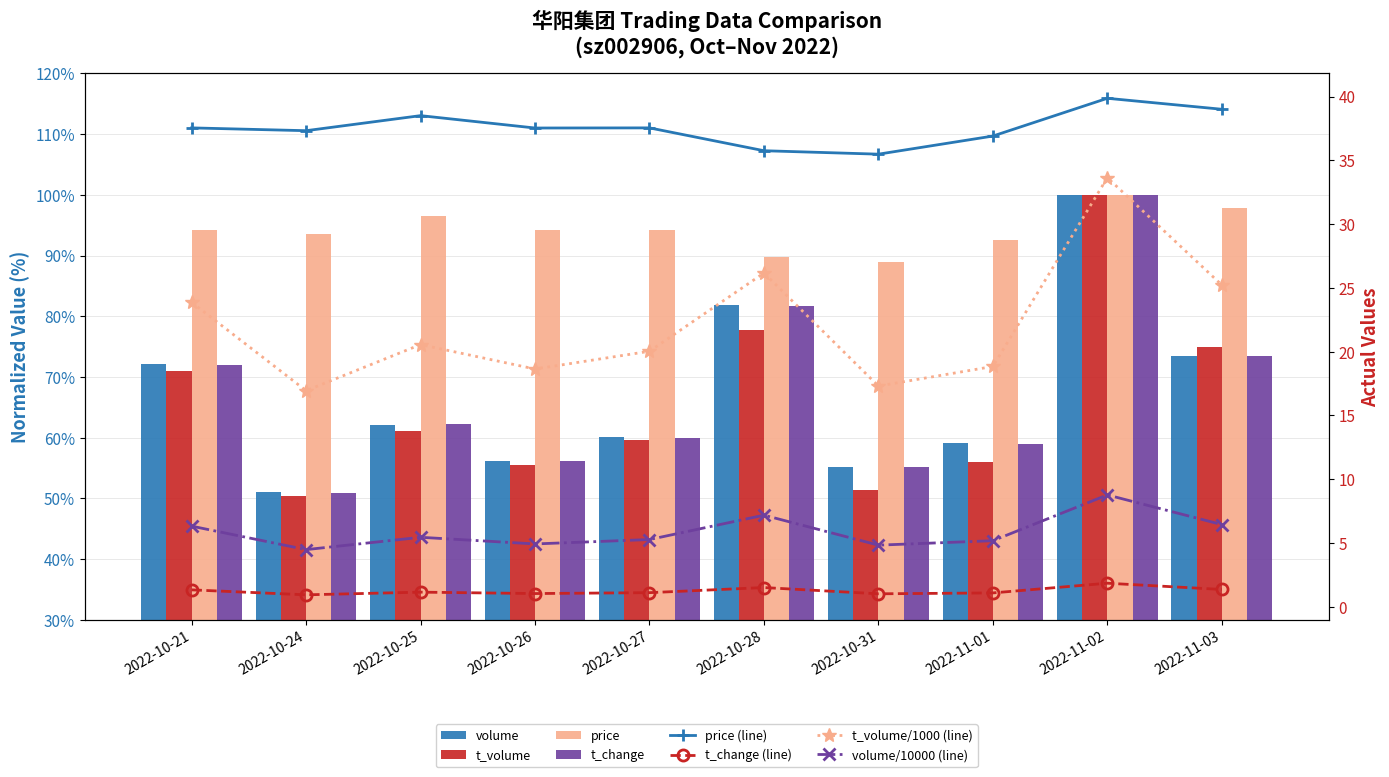

What is the label of the 10th bar from the left?

2022-11-03